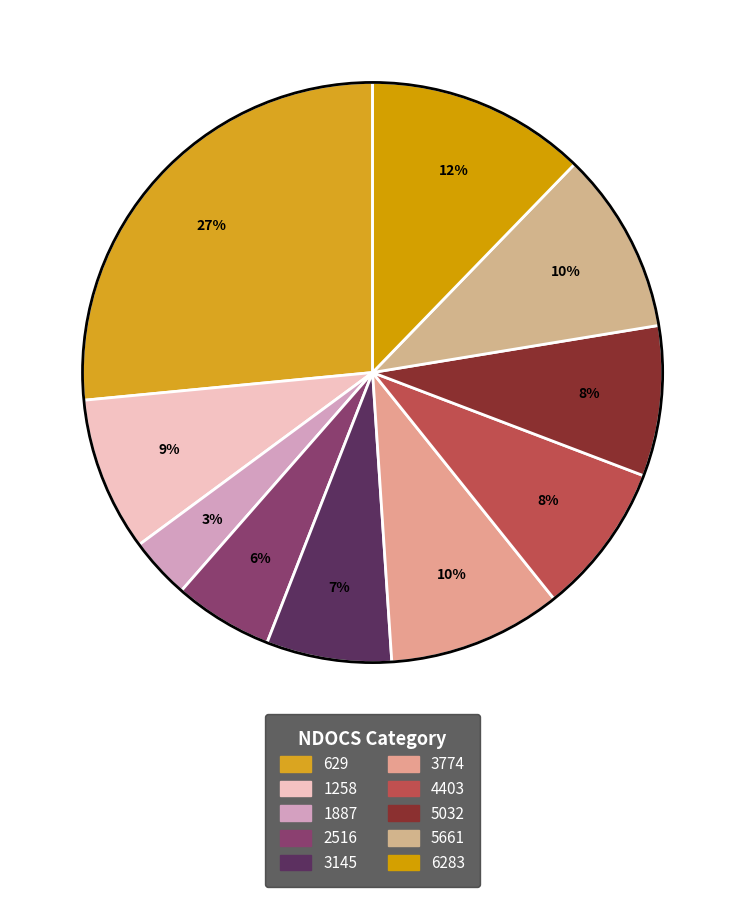

How many segments does this pie chart have?

10